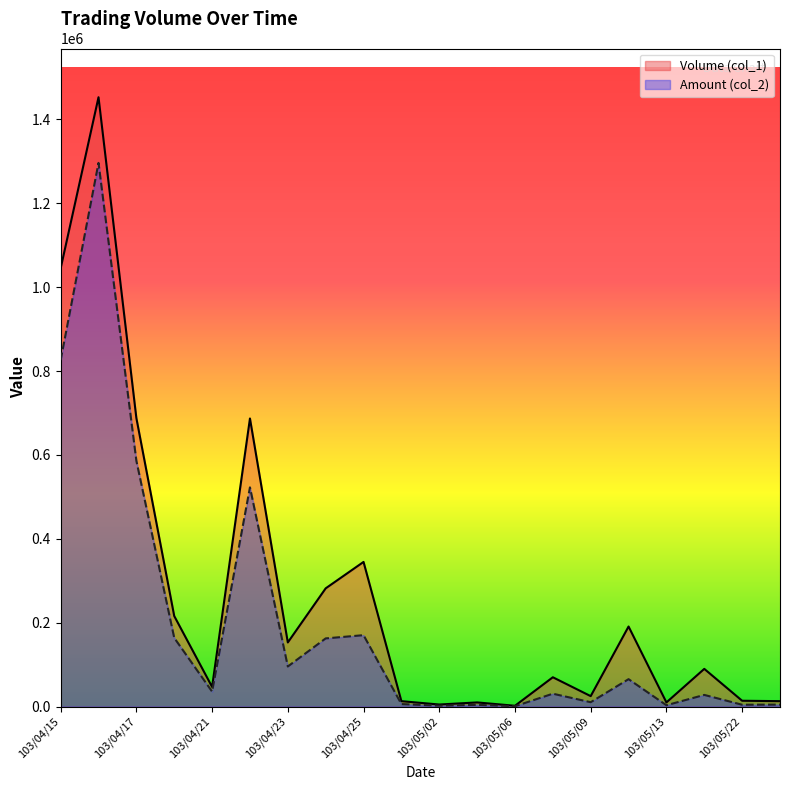

Which series has the largest total across all categories?

Volume (col_1)